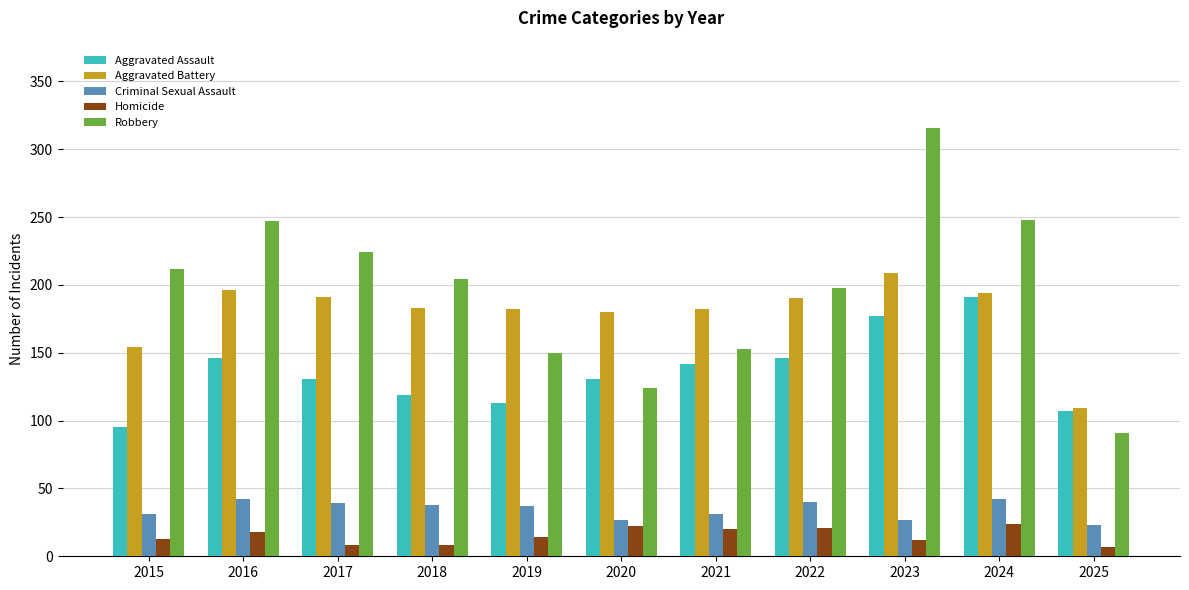

What is the difference between the maximum and minimum values in the Criminal Sexual Assault series?

19